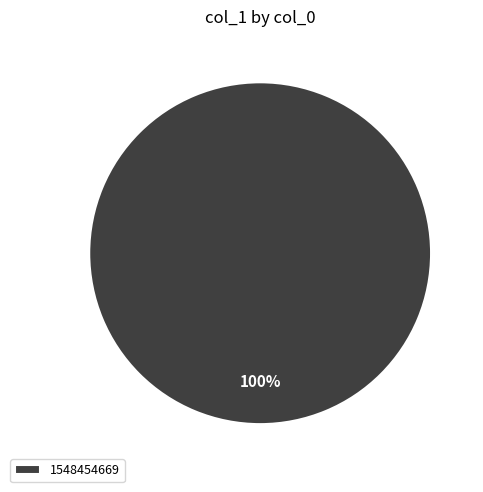

The 1548454669 slice represents 100% of the pie. True or false?

True